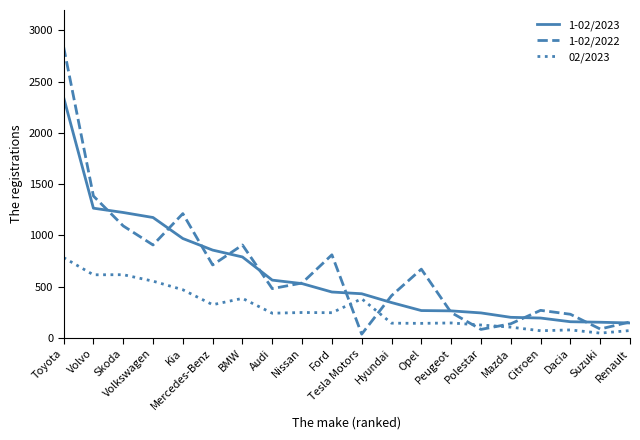

What position from the left is Renault?

20